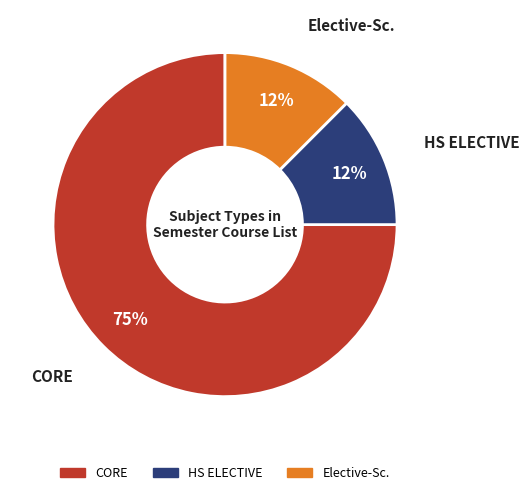

Which has a higher value, Elective-Sc. or CORE?

CORE